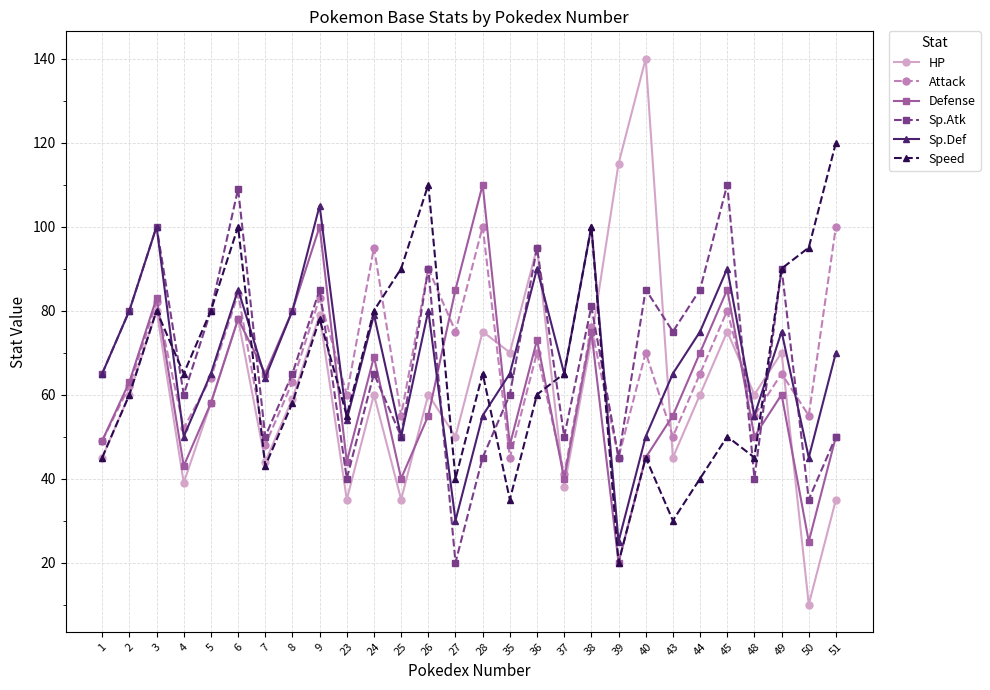

How many interior local valleys does the Sp.Def series have?

9